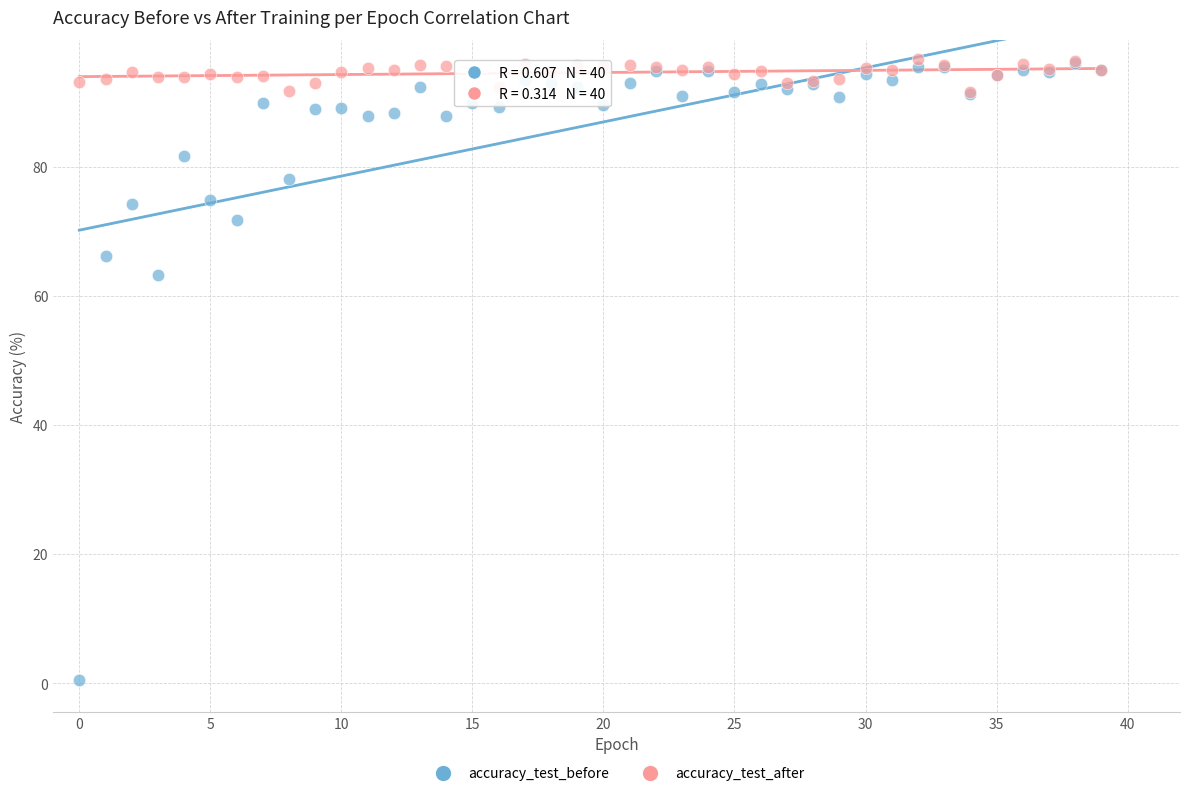

Which series reaches the minimum Y coordinate?

accuracy_test_before